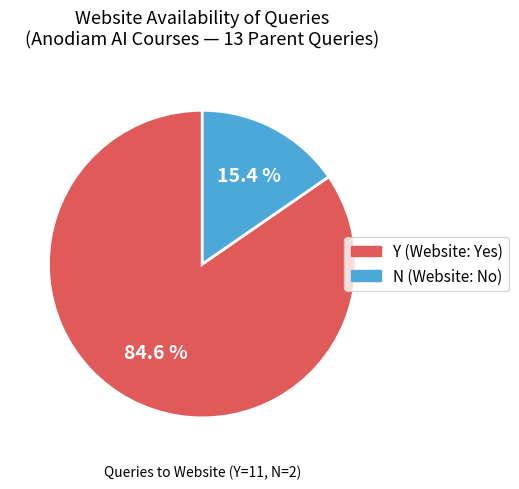

Rank the categories by value from lowest to highest.

N, Y